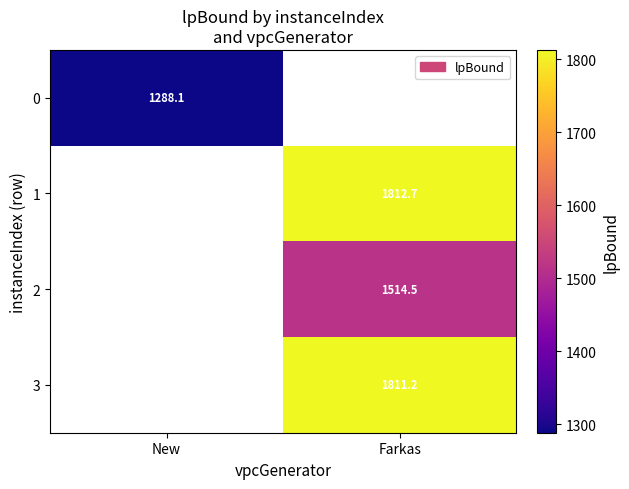

Is it true that 0 equals 1288.1 at New?

True